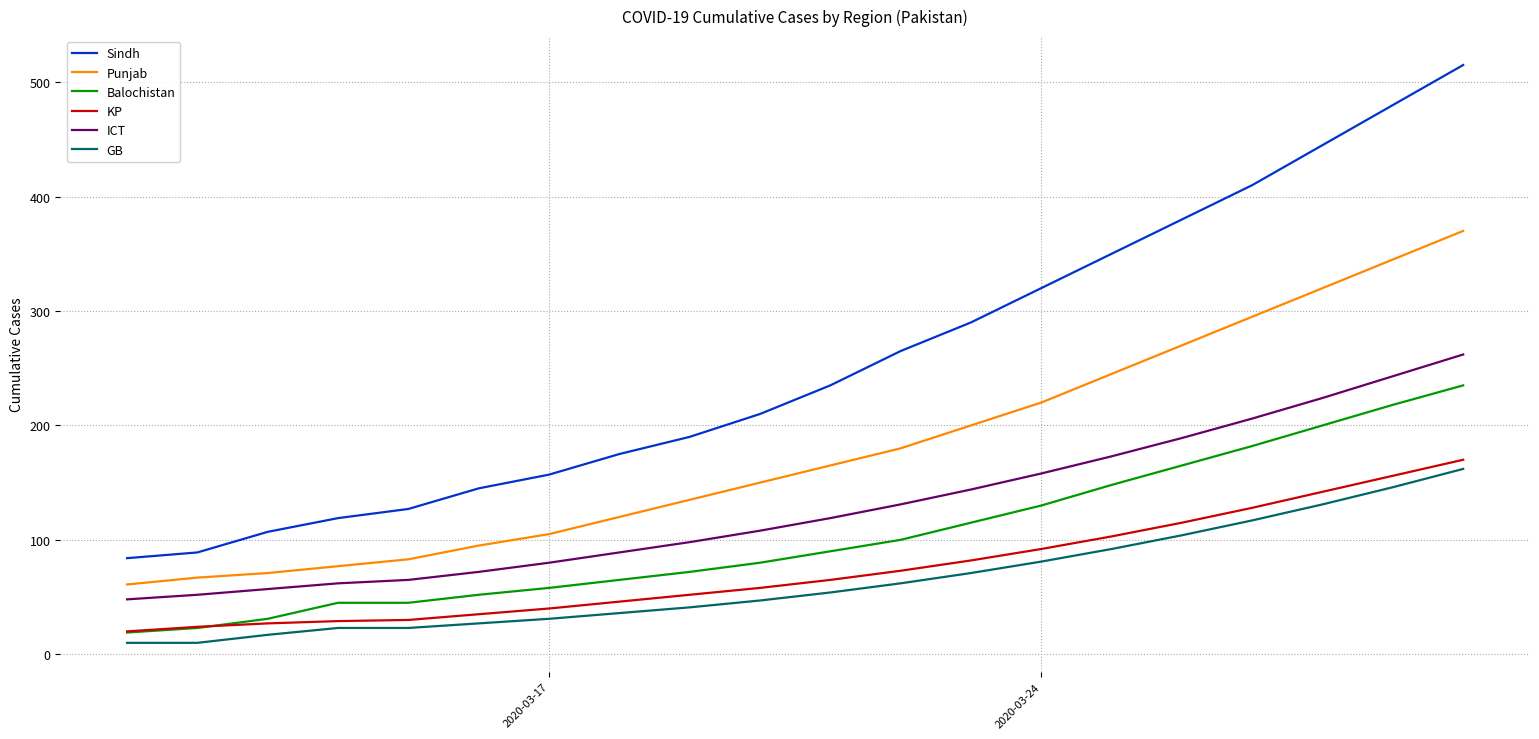

What is the maximum value for ICT?

262